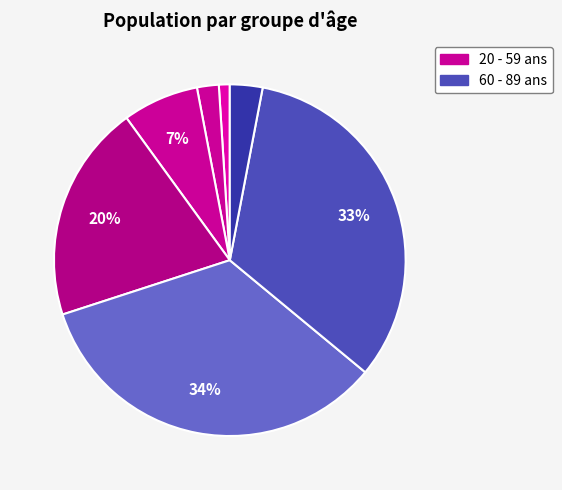

How many slices are in this pie chart?

7